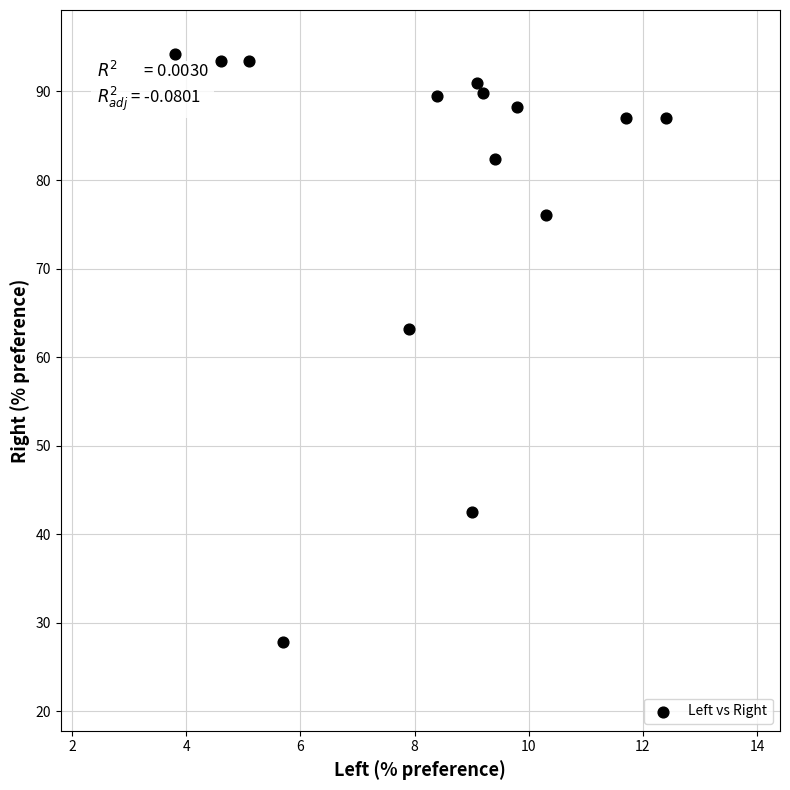

What is the range of X values (max minus min)?

8.6